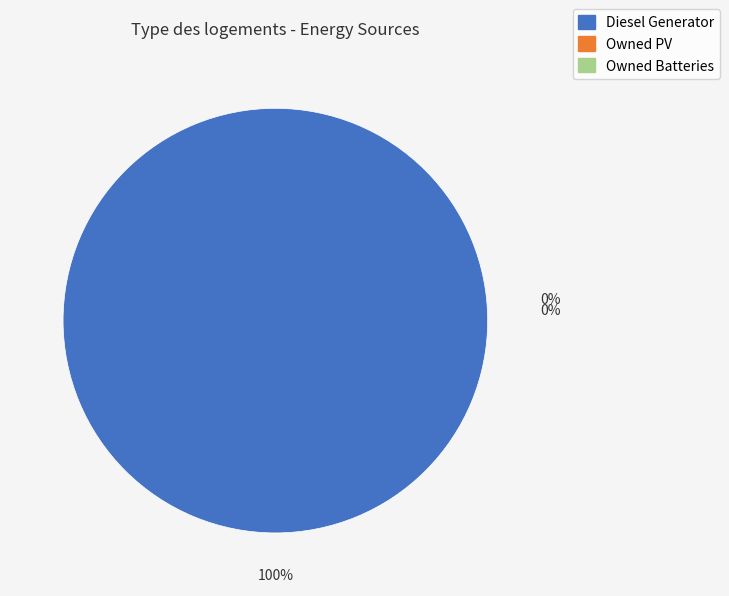

What is the change in value from Diesel Generator to Owned PV?

-415